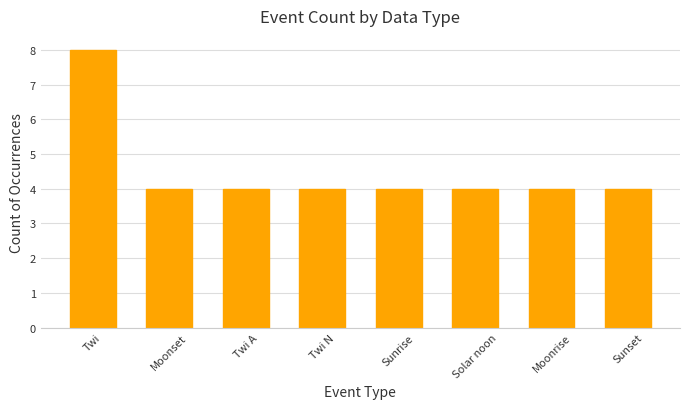

What is the change in value from Twi to Sunset?

-4